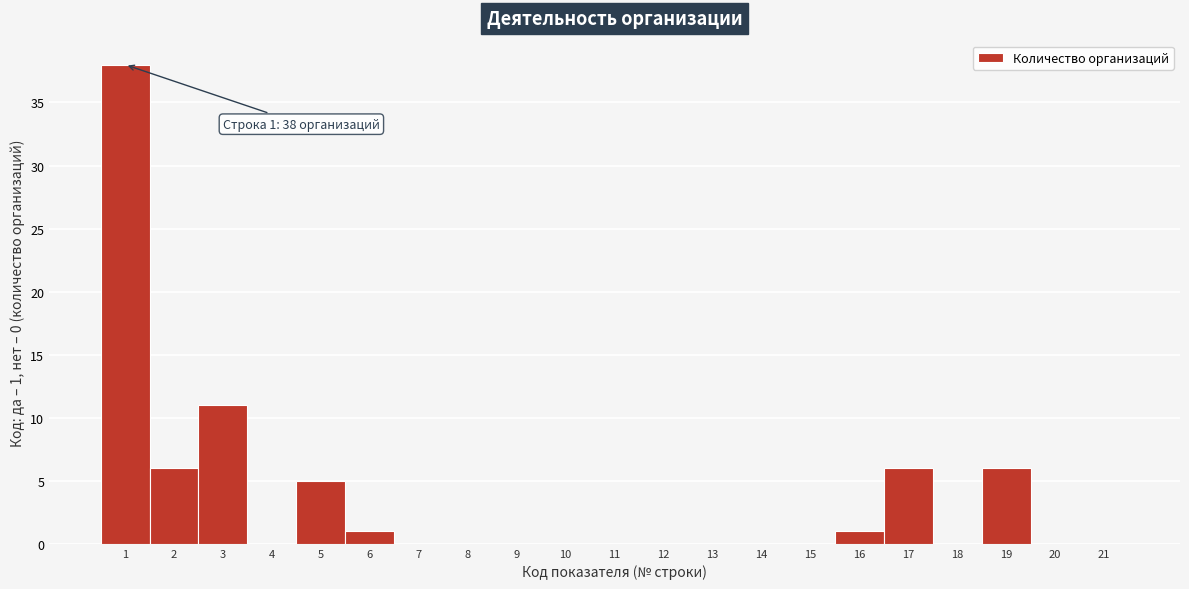

Which range on the x-axis has the tallest bar?

0.5 to 1.5